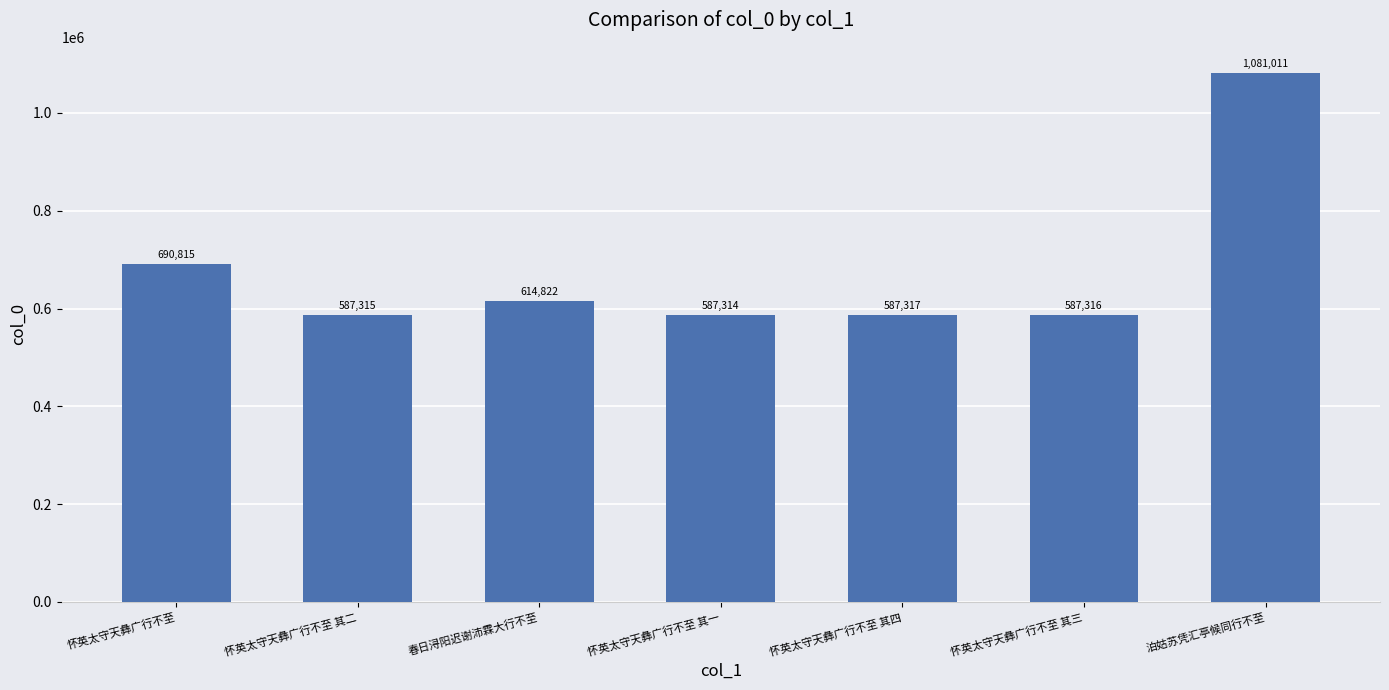

At which label does the data first exceed 587317?

怀英太守天彝广行不至